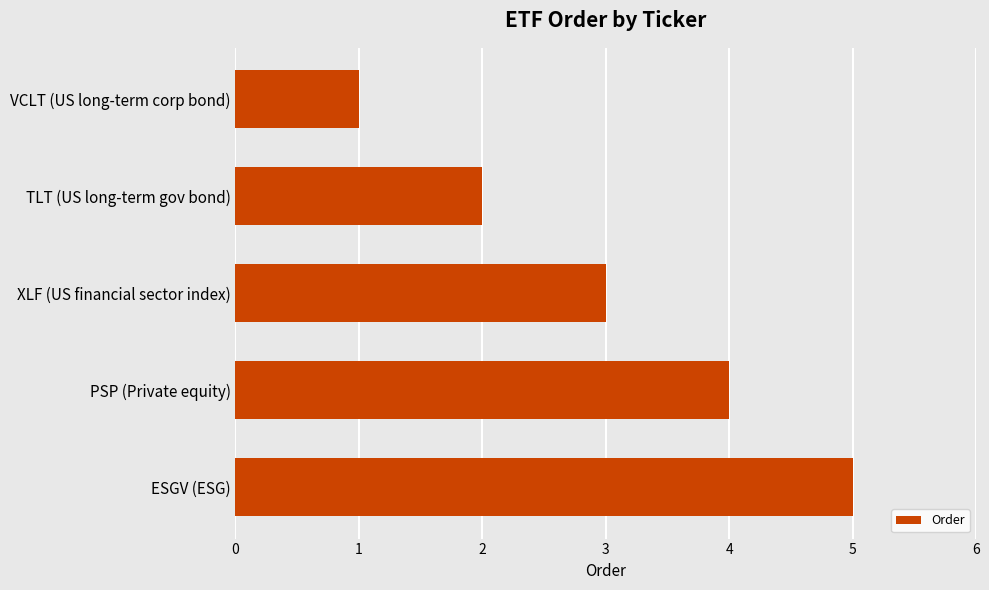

Does the chart contain stacked bars?

No